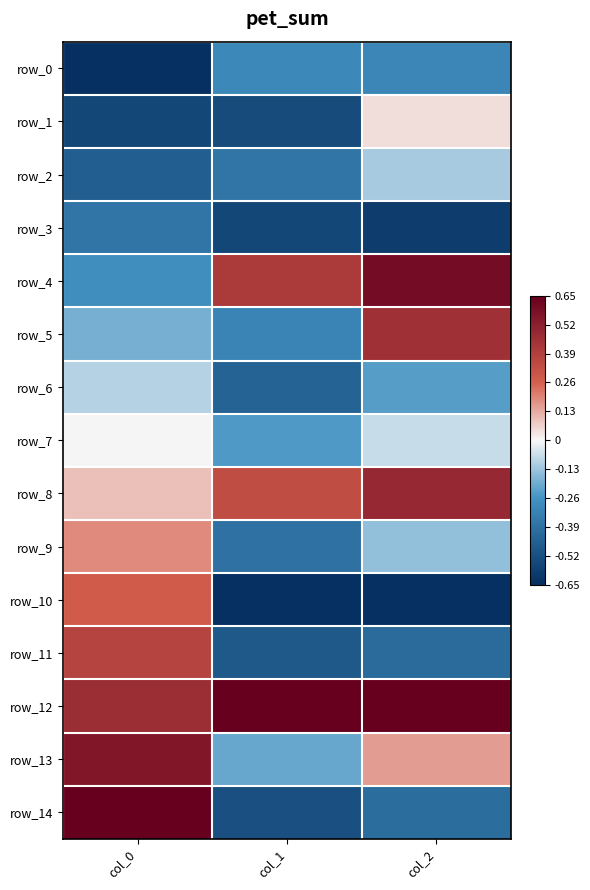

At which label does row_6 reach its peak?

col_0